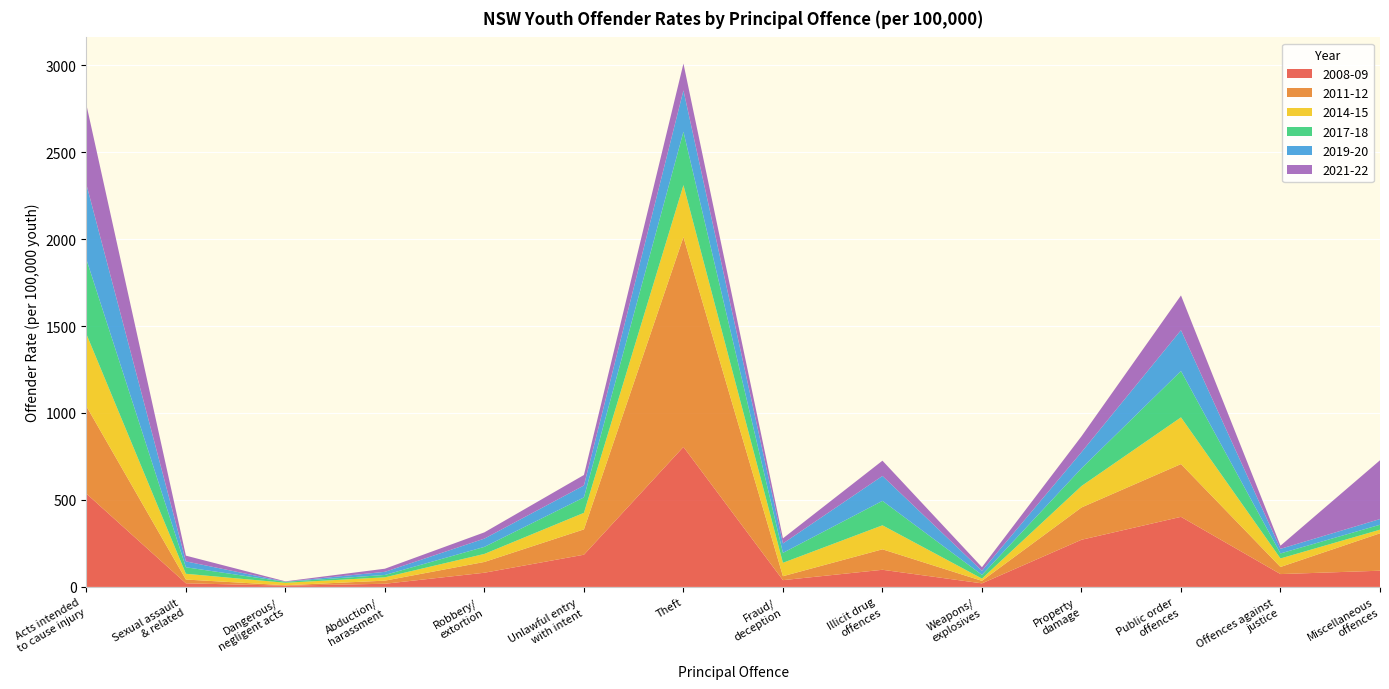

Reading right to left, extract all data points from this chart.

2008-09: Miscellaneous
offences=93.2	Offences against
justice=73.8	Public order
offences=402.9	Property
damage=271.1	Weapons/
explosives=20.5	Illicit drug
offences=98.5	Fraud/
deception=38.9	Theft=804.9	Unlawful entry
with intent=185.2	Robbery/
extortion=81.6	Abduction/
harassment=18.2	Dangerous/
negligent acts=7.2	Sexual assault
& related=20.8	Acts intended
to cause injury=536.3
2011-12: Miscellaneous
offences=215.1	Offences against
justice=40.9	Public order
offences=303.4	Property
damage=185.7	Weapons/
explosives=14.5	Illicit drug
offences=117.8	Fraud/
deception=22.8	Theft=1206.5	Unlawful entry
with intent=145.7	Robbery/
extortion=62.0	Abduction/
harassment=17.9	Dangerous/
negligent acts=2.5	Sexual assault
& related=21.6	Acts intended
to cause injury=502.1
2014-15: Miscellaneous
offences=20.8	Offences against
justice=49.0	Public order
offences=268.7	Property
damage=123.2	Weapons/
explosives=12.9	Illicit drug
offences=137.9	Fraud/
deception=76.9	Theft=298.6	Unlawful entry
with intent=95.1	Robbery/
extortion=46.2	Abduction/
harassment=19.2	Dangerous/
negligent acts=14.2	Sexual assault
& related=33.1	Acts intended
to cause injury=415.4
2017-18: Miscellaneous
offences=28.4	Offences against
justice=28.8	Public order
offences=266.4	Property
damage=101.6	Weapons/
explosives=21.3	Illicit drug
offences=140.6	Fraud/
deception=57.1	Theft=307.0	Unlawful entry
with intent=88.6	Robbery/
extortion=40.5	Abduction/
harassment=13.5	Dangerous/
negligent acts=5.4	Sexual assault
& related=37.4	Acts intended
to cause injury=429.5
2019-20: Miscellaneous
offences=32.7	Offences against
justice=26.5	Public order
offences=234.7	Property
damage=93.1	Weapons/
explosives=23.7	Illicit drug
offences=143.2	Fraud/
deception=54.1	Theft=237.8	Unlawful entry
with intent=68.6	Robbery/
extortion=47.6	Abduction/
harassment=18.0	Dangerous/
negligent acts=0.4	Sexual assault
& related=33.9	Acts intended
to cause injury=430.8
2021-22: Miscellaneous
offences=338.0	Offences against
justice=18.1	Public order
offences=199.7	Property
damage=91.3	Weapons/
explosives=20.5	Illicit drug
offences=87.8	Fraud/
deception=29.5	Theft=154.1	Unlawful entry
with intent=60.4	Robbery/
extortion=35.9	Abduction/
harassment=17.9	Dangerous/
negligent acts=2.4	Sexual assault
& related=33.0	Acts intended
to cause injury=458.0